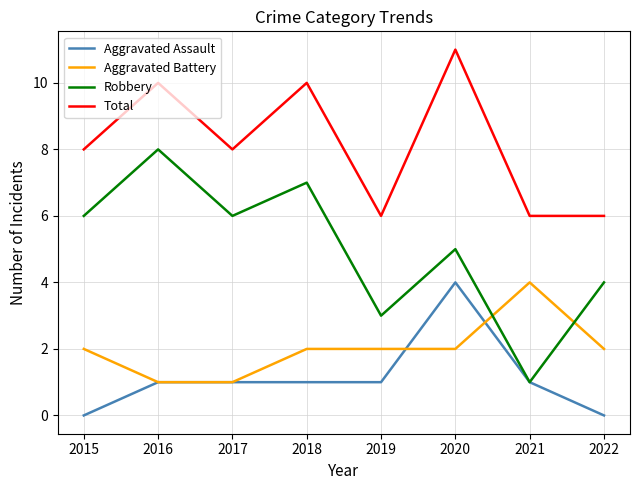

True or false: Total and Robbery cross at least once.

False